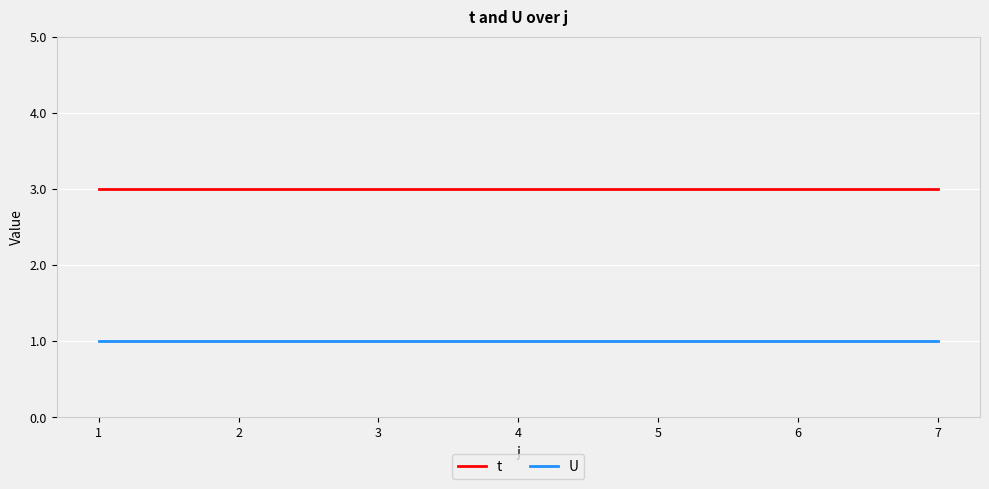

Is it true that t equals 3 at 7?

True